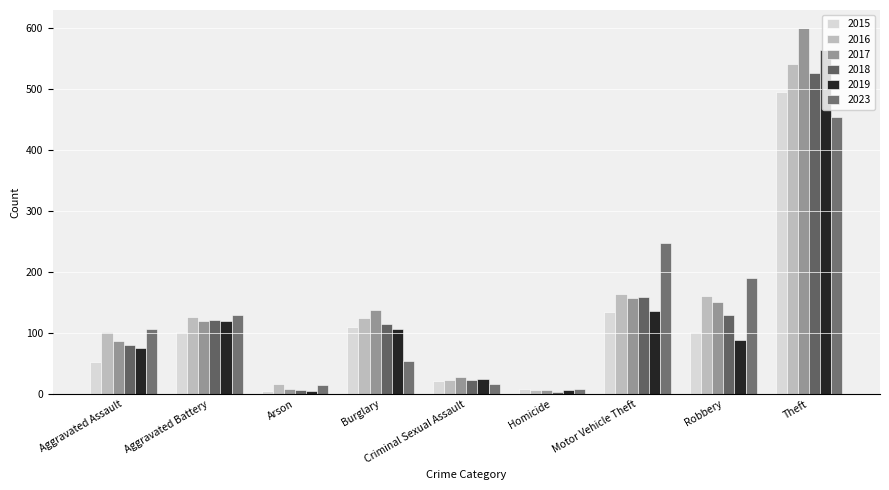

What is the difference between the 2015 values at Theft and Arson?

490